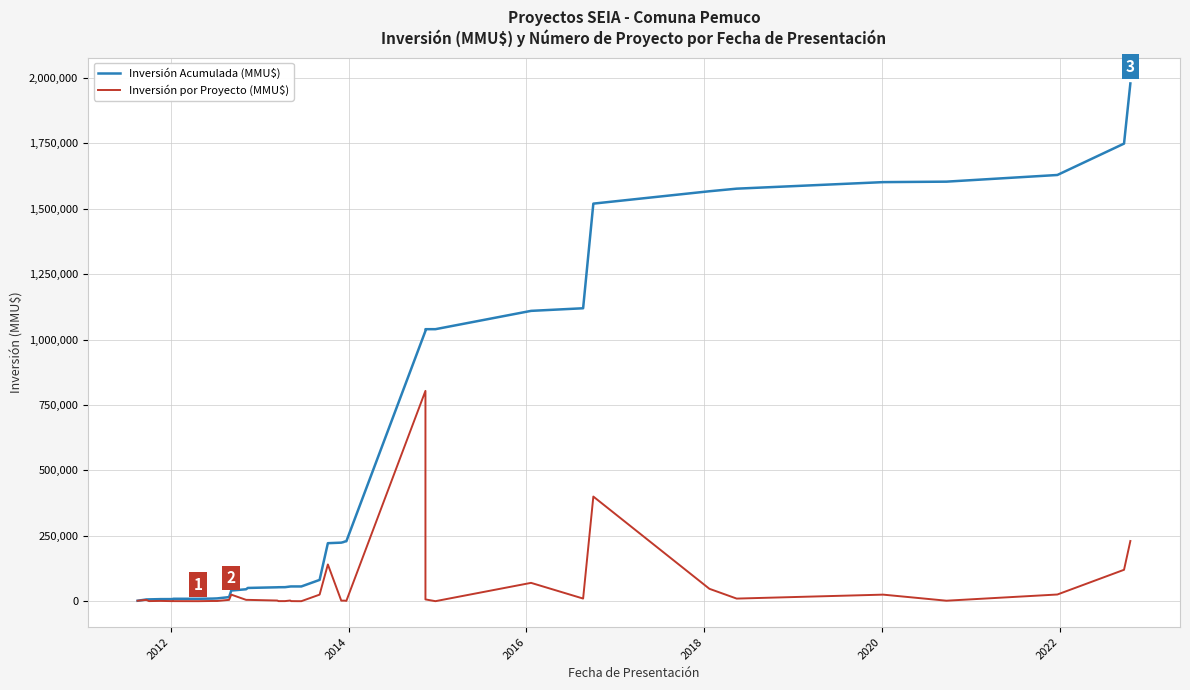

True or false: Inversión por Proyecto (MMU$) and Inversión Acumulada (MMU$) intersect in this chart.

False